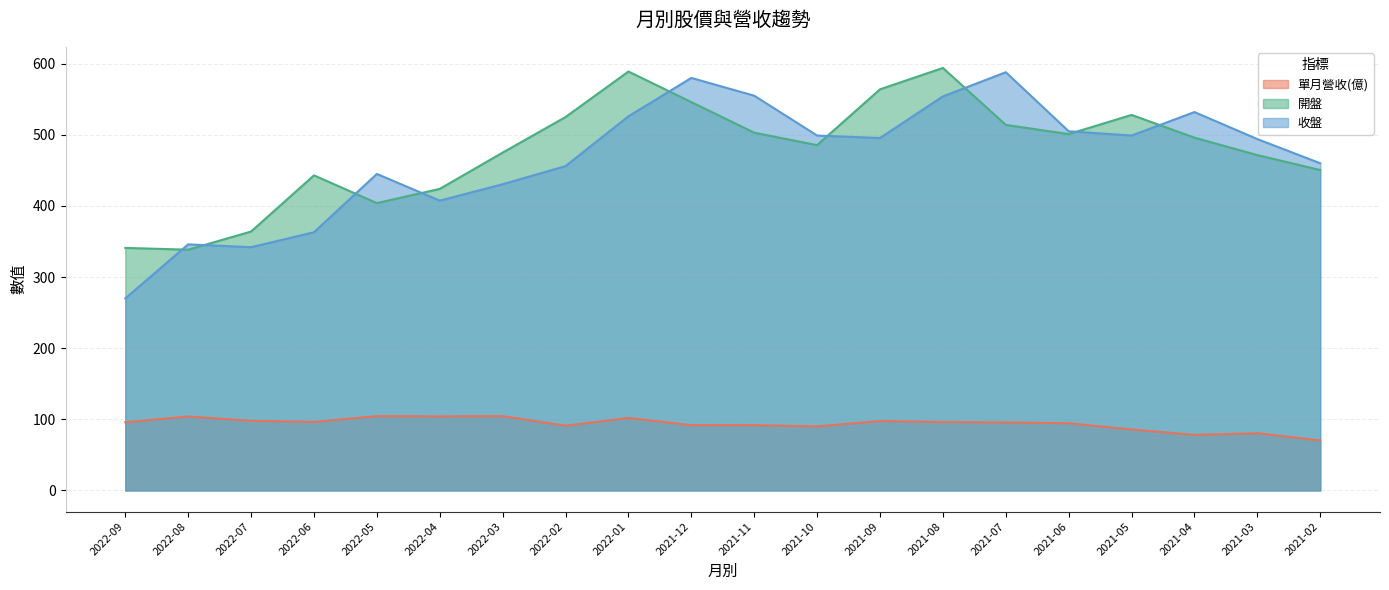

Reading right to left, transcribe all the data shown in this chart.

單月營收(億): 70.3	80.5	78.1	85.8	94.5	95.6	96.3	97.7	90.1	91.8	91.8	102.0	91.0	104.5	104.1	104.5	96.4	97.9	104.0	95.8
開盤: 450.5	471.5	496.0	528.0	501.0	514.0	594.0	564.0	485.5	503.0	546.0	589.0	525.0	475.0	424.0	404.0	443.0	364.0	338.5	341.0
收盤: 460.0	494.0	532.0	499.0	505.0	588.0	554.0	495.5	499.0	555.0	580.0	526.0	456.0	430.5	407.5	445.0	363.0	342.0	346.0	270.0